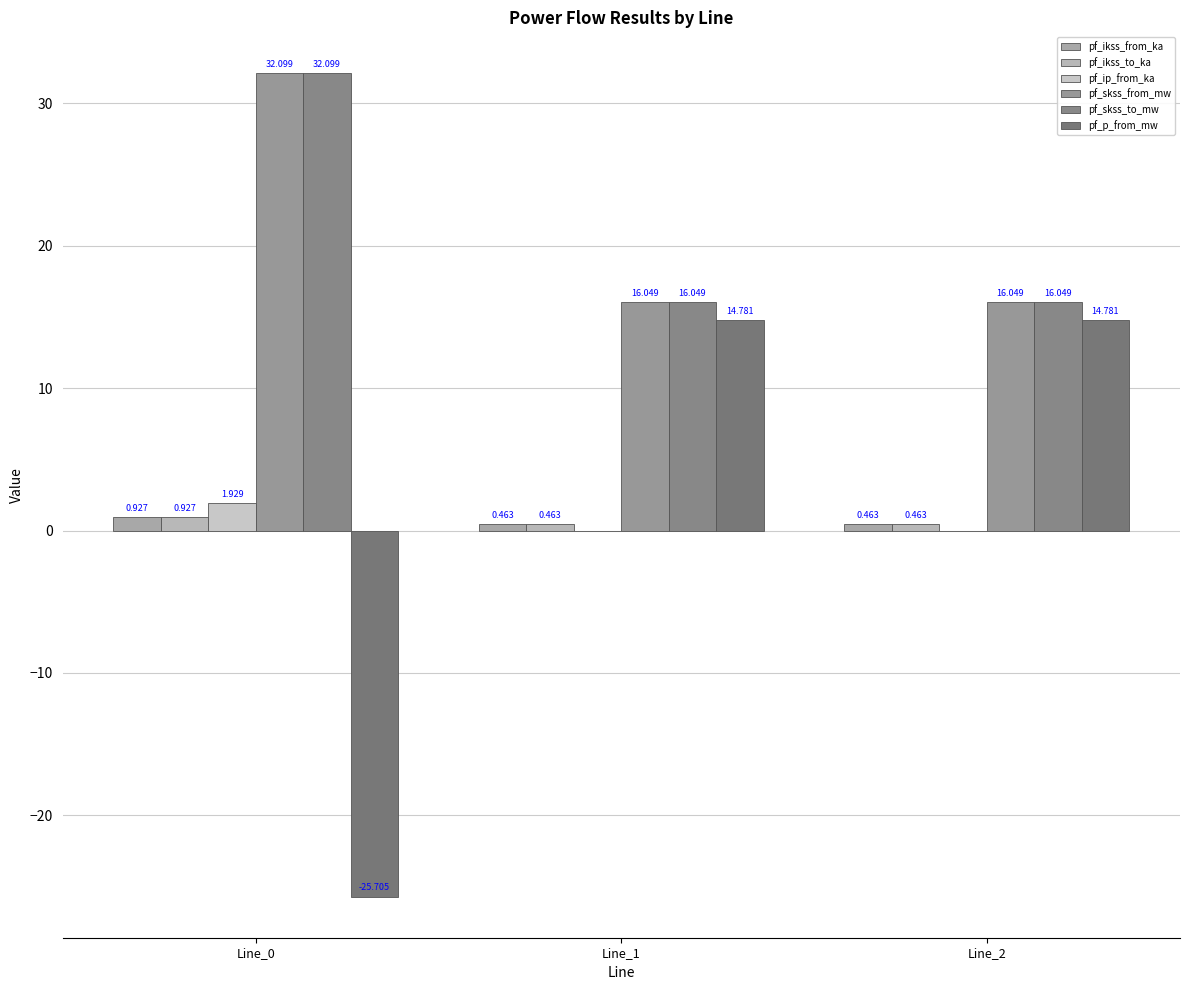

How many categories are shown in the chart?

3